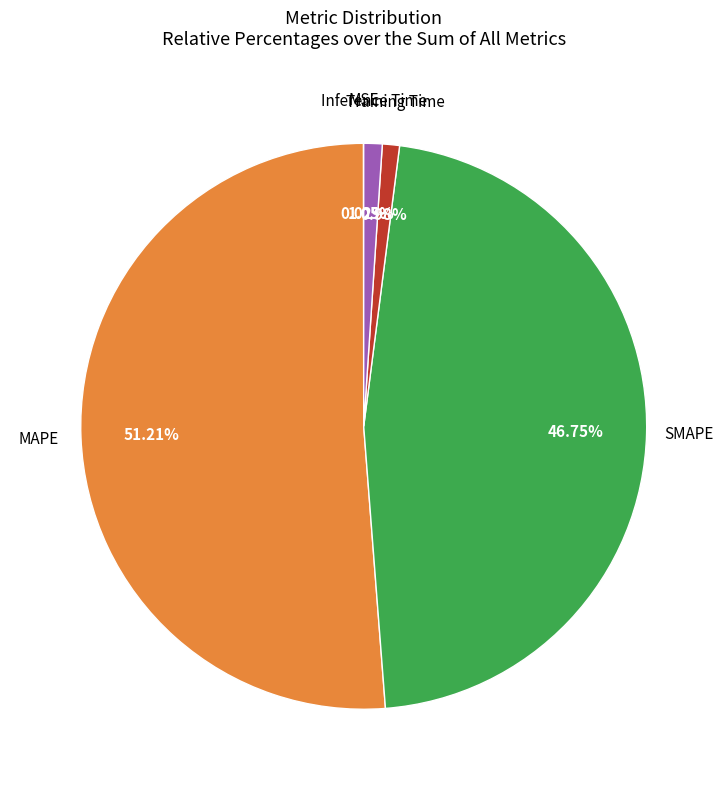

The Inference Time slice represents 1% of the pie. True or false?

True